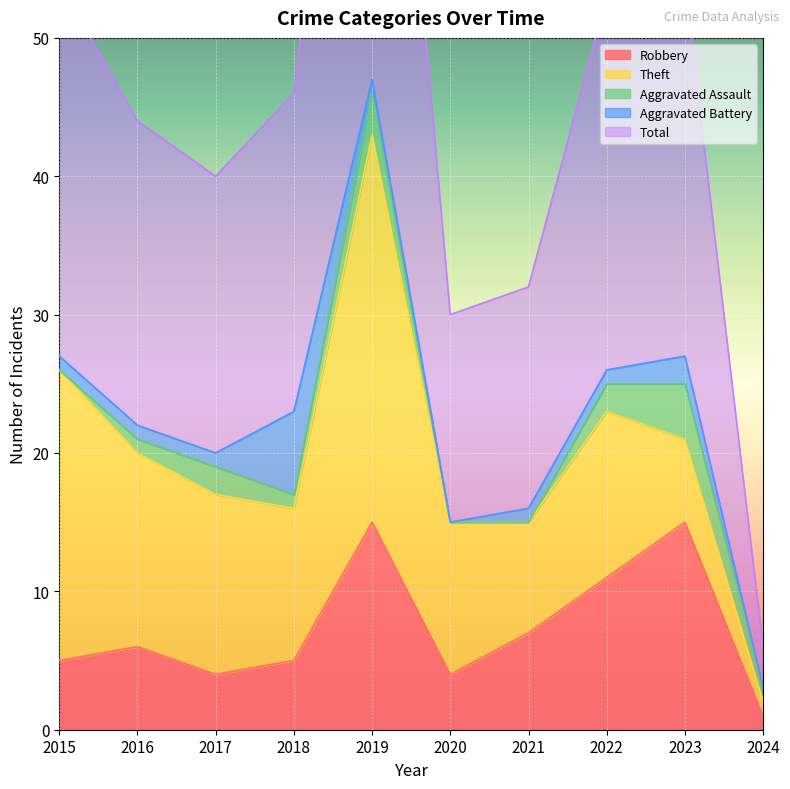

How many values in the Aggravated Assault series are below 1?

3